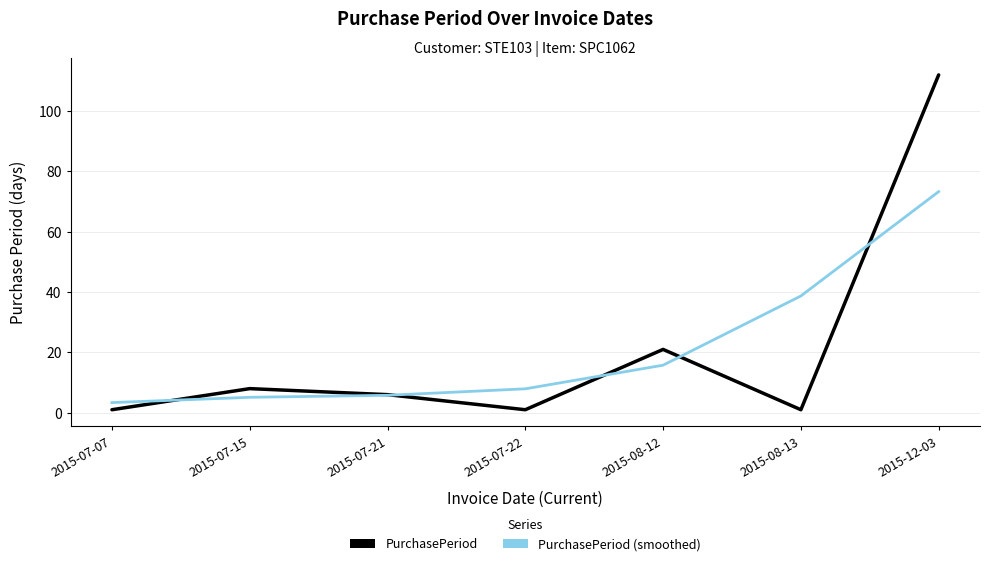

Reading right to left, extract all data points from this chart.

PurchasePeriod: 112.0	1.0	21.0	1.0	6.0	8.0	1.0
PurchasePeriod (smoothed): 73.3	38.7	15.8	7.9	5.8	5.1	3.4